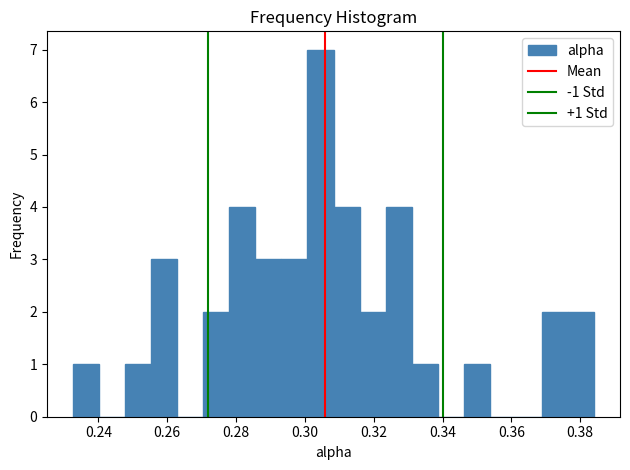

Read against the x-axis, roughly where is the centre of the tallest bar?

0.304